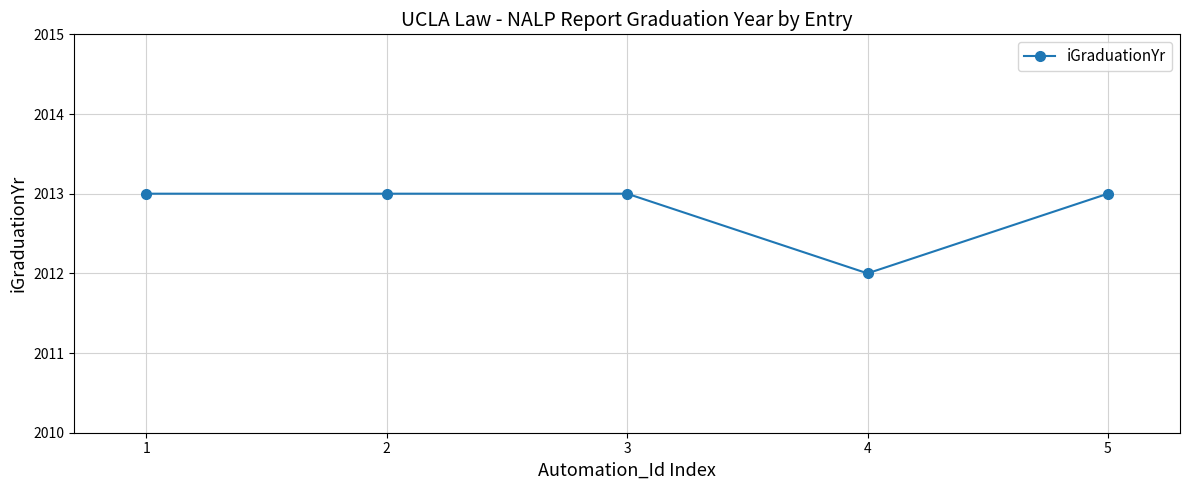

How many lines are shown in the chart?

1